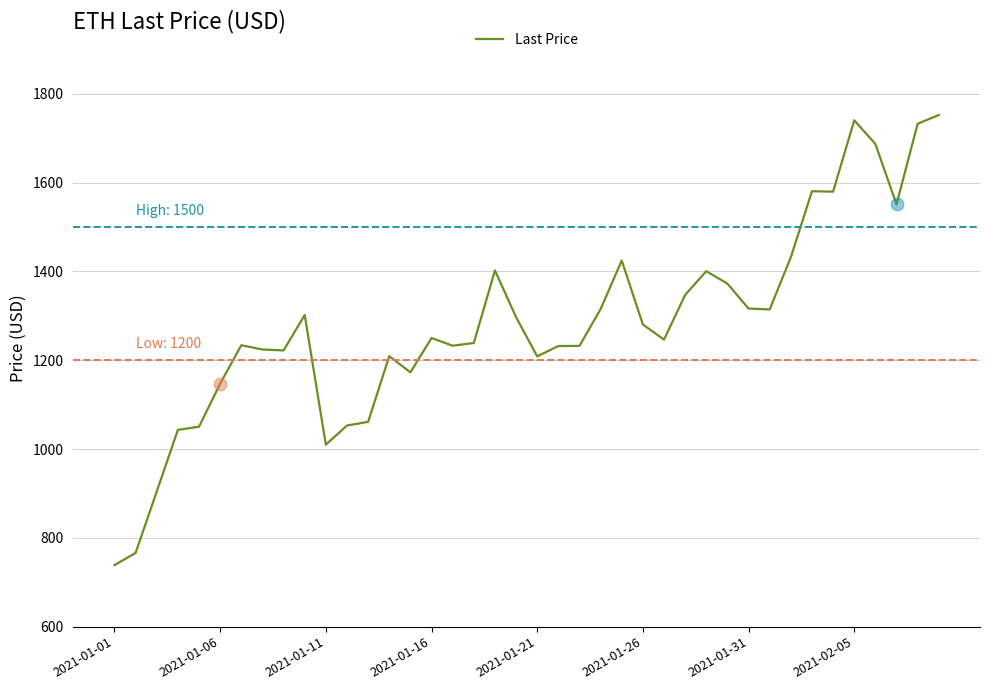

What is the smallest value displayed?

738.5